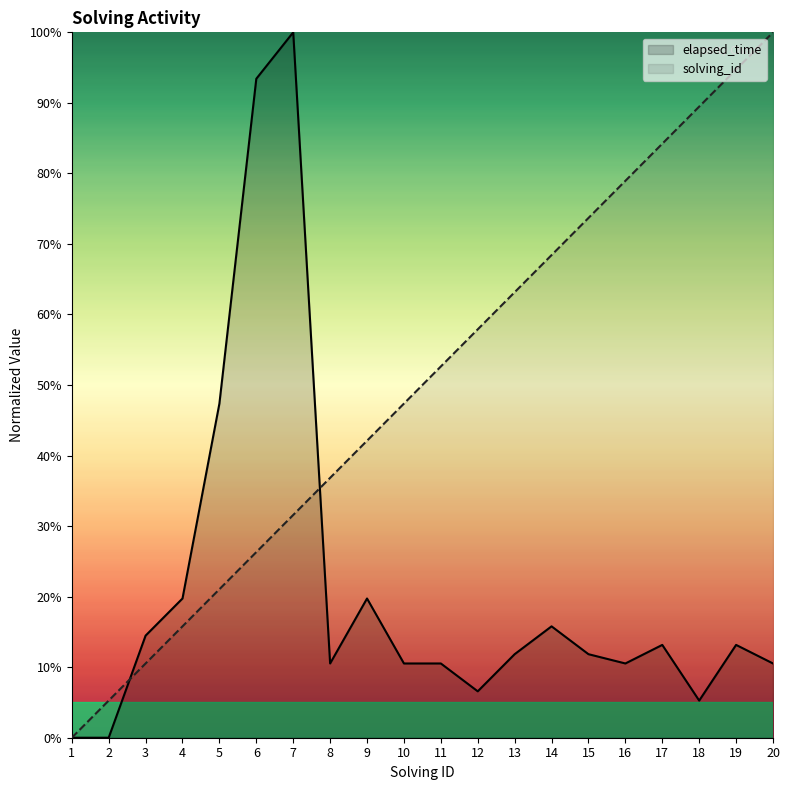

Count the number of data series in this chart.

2